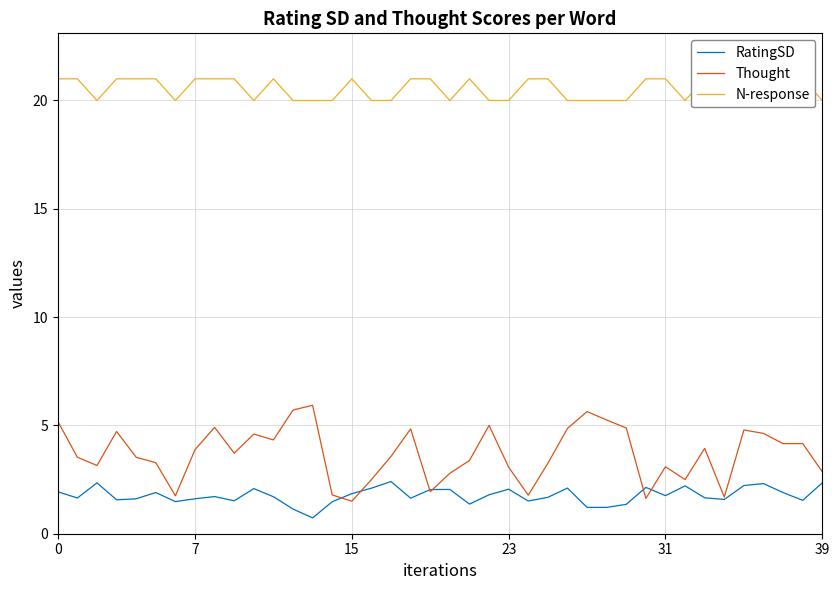

At which label is RatingSD closest to 1?

12